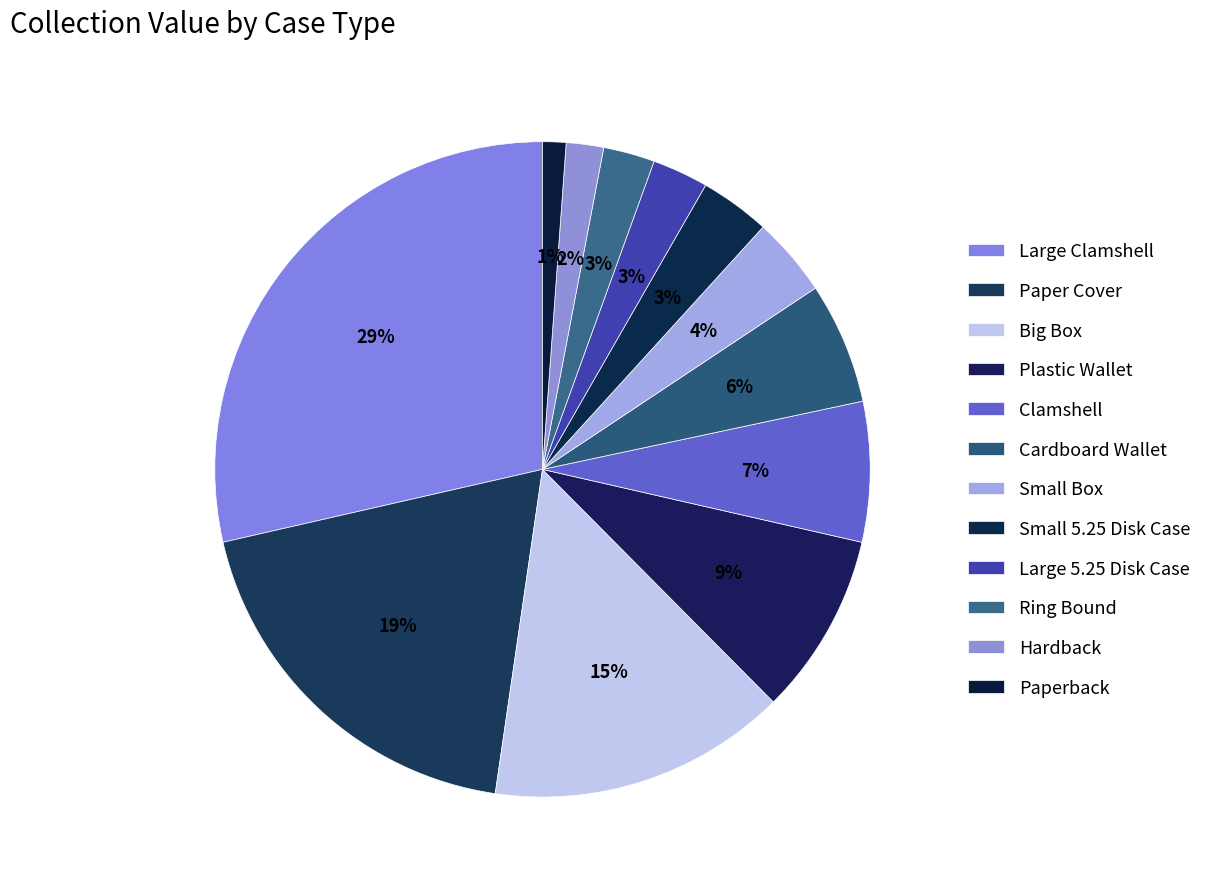

The Paper Cover slice represents 19% of the pie. True or false?

True